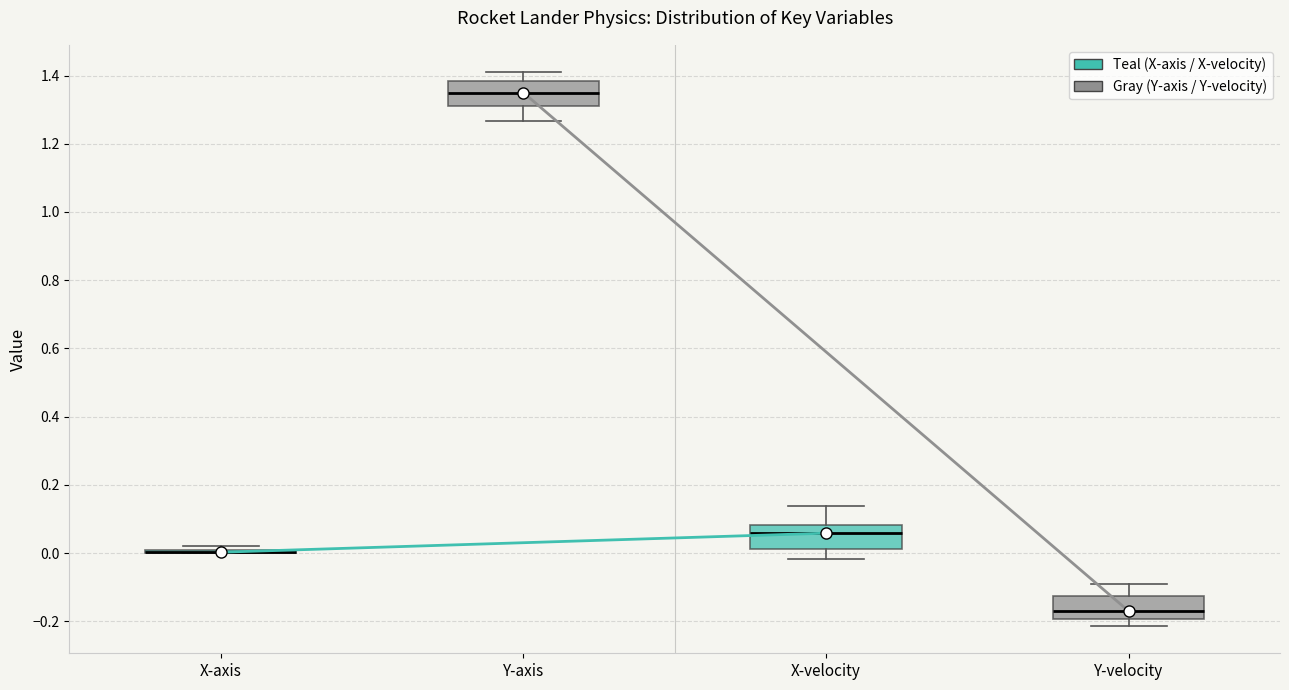

Reading left to right, read every box against the y-axis: the position of its median line, the range the box covers, and the ends of its whiskers. The values are not printed on the chart, so give them approximately, as read against the axis.

X-axis: box collapsed to a line at 0.00, whiskers 0.00 to 0.02
Y-axis: median 1.34, box 1.32 to 1.38, whiskers 1.26 to 1.40
X-velocity: median 0.06, box 0.02 to 0.08, whiskers -0.02 to 0.14
Y-velocity: median -0.16, box -0.20 to -0.12, whiskers -0.22 to -0.08